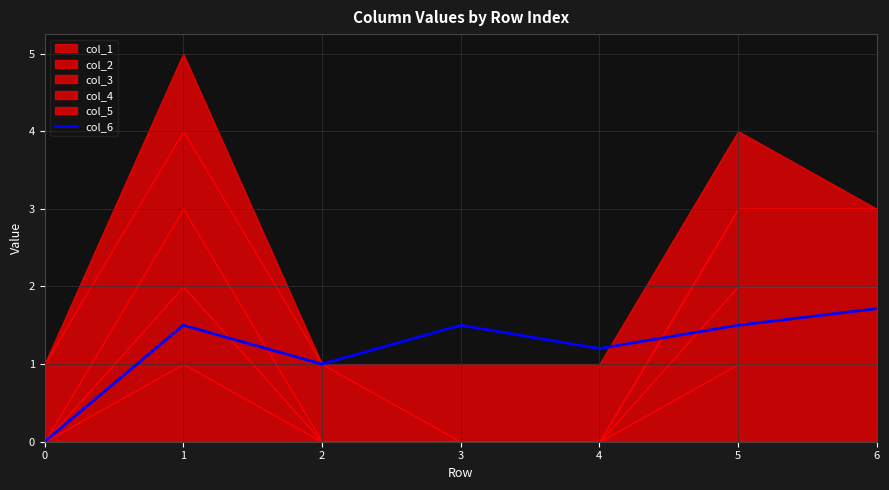

Reading left to right, what are all the values shown in this chart?

0.0	1.5	1.0	1.5	1.2	1.5	1.7